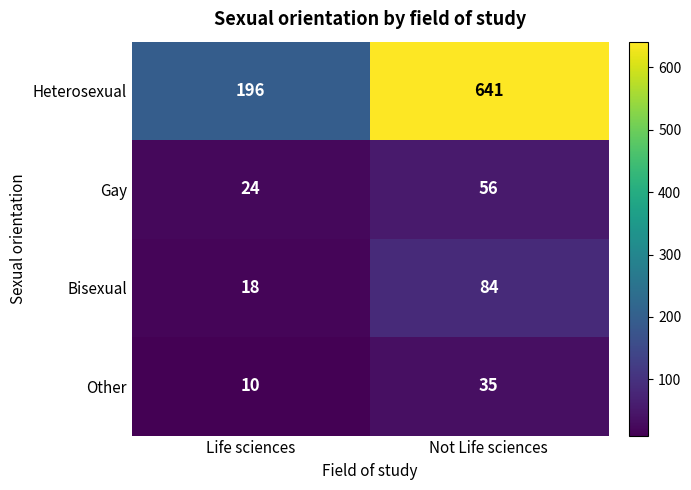

Reading right to left, extract all data points from this chart.

Heterosexual: Not Life sciences=641	Life sciences=196
Gay: Not Life sciences=56	Life sciences=24
Bisexual: Not Life sciences=84	Life sciences=18
Other: Not Life sciences=35	Life sciences=10